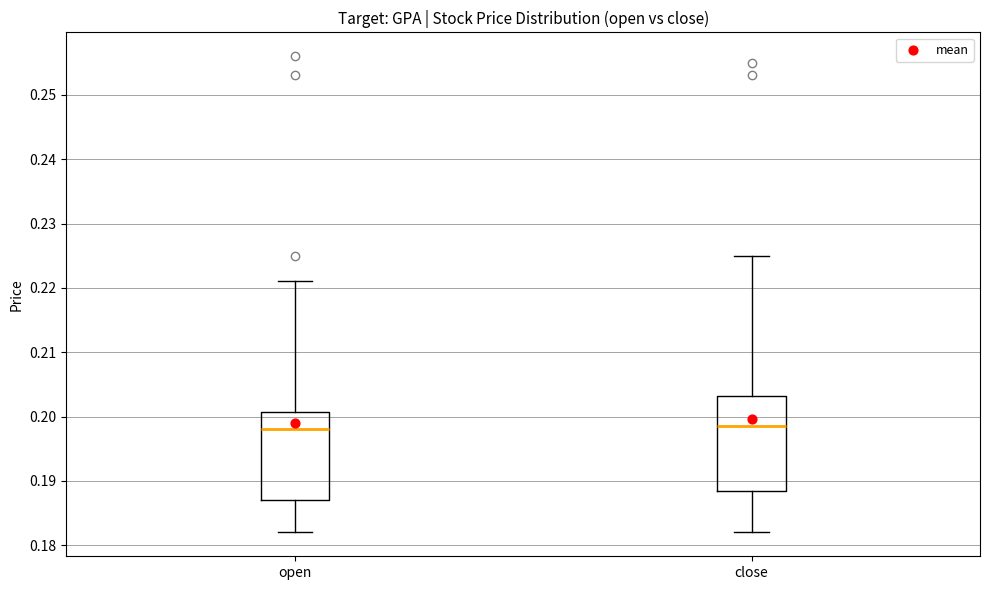

Where is the upper edge of the box for close on the y-axis? The values are not printed on the chart, so give them approximately, as read against the axis.

0.203